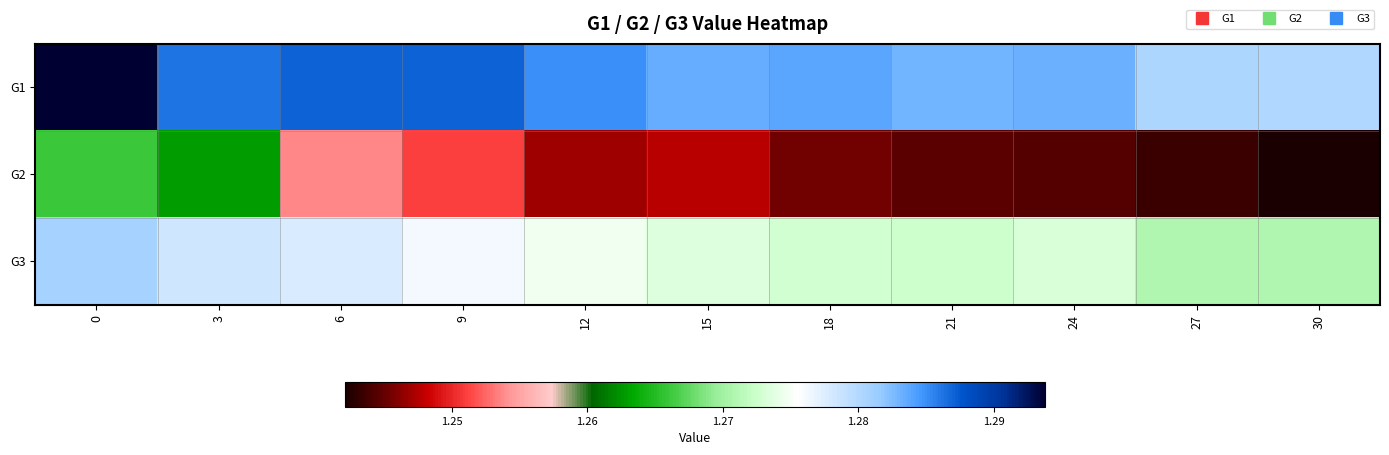

At 24, list the series in order from largest to smallest.

G1, G3, G2